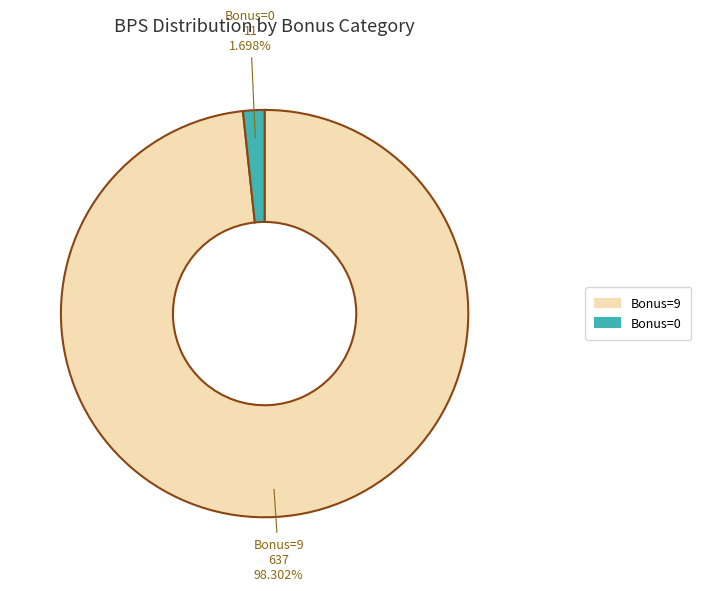

How many segments does this pie chart have?

2